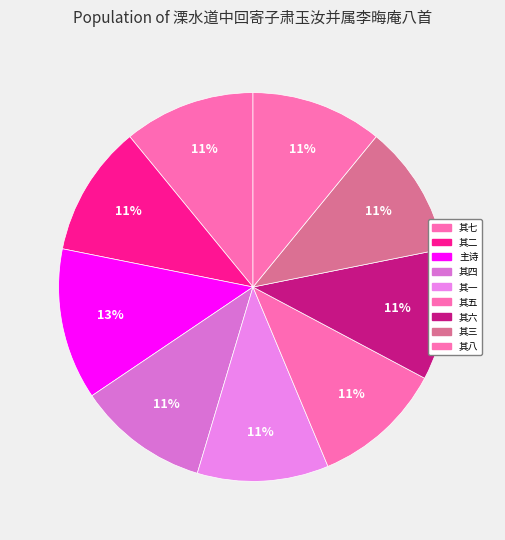

How many slices are in this pie chart?

9